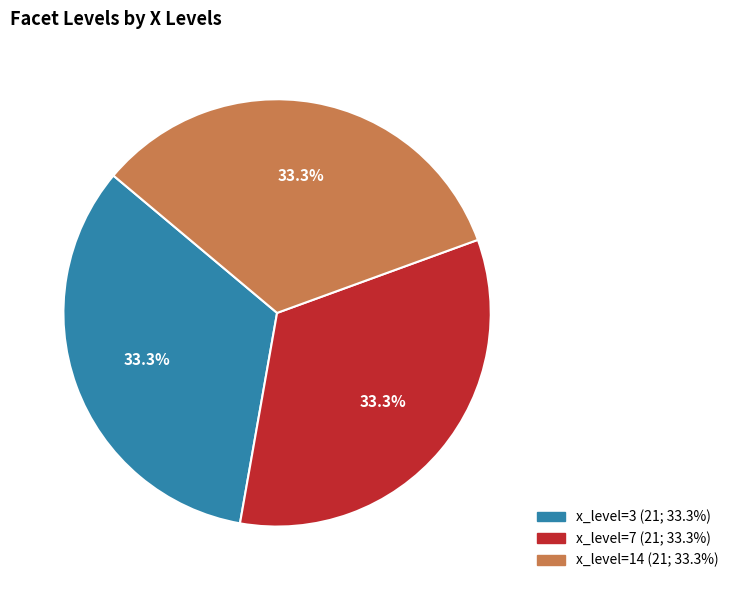

Is there a majority slice in this chart?

No